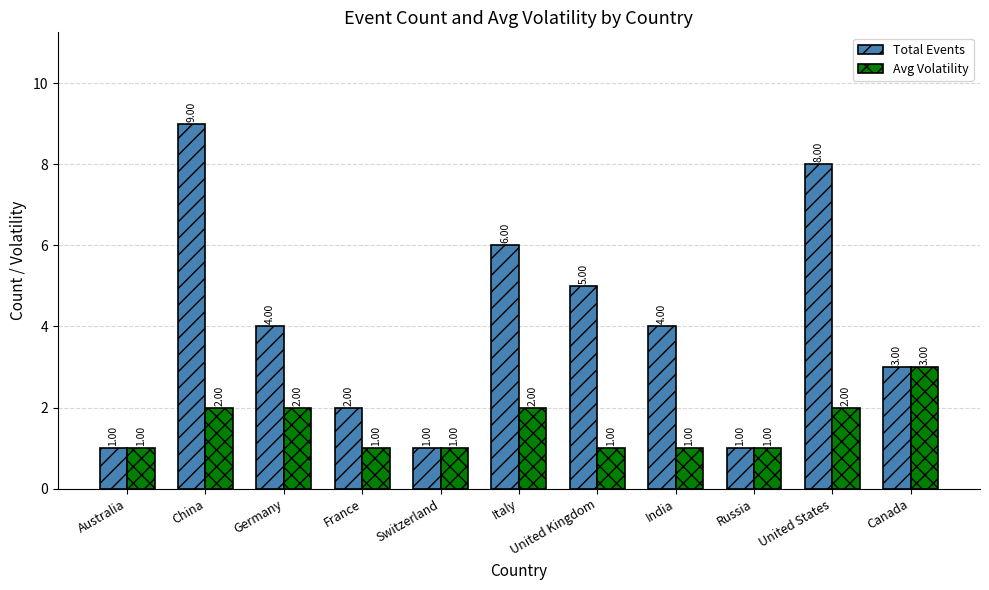

Which series has the widest spread of values?

Total Events